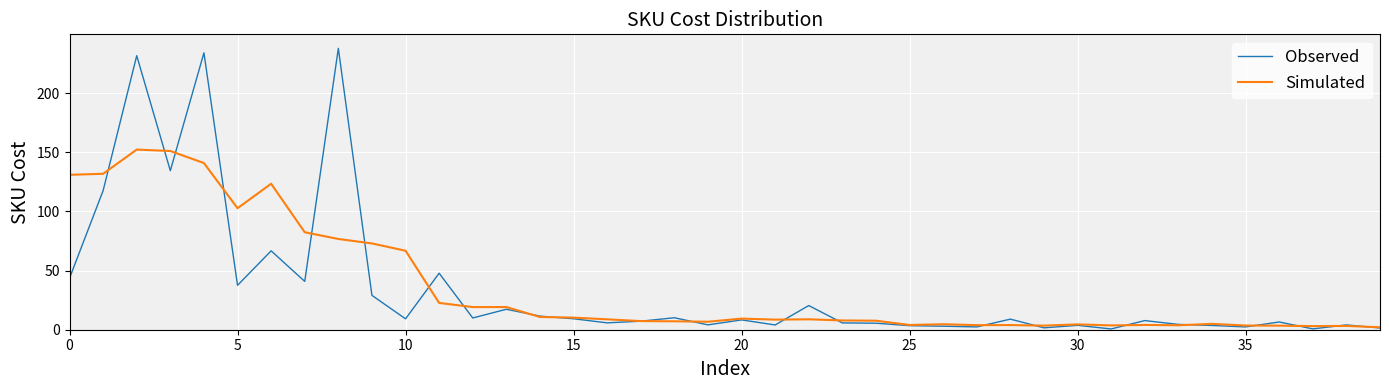

Rank the series by their maximum value, from highest to lowest.

Observed, Simulated